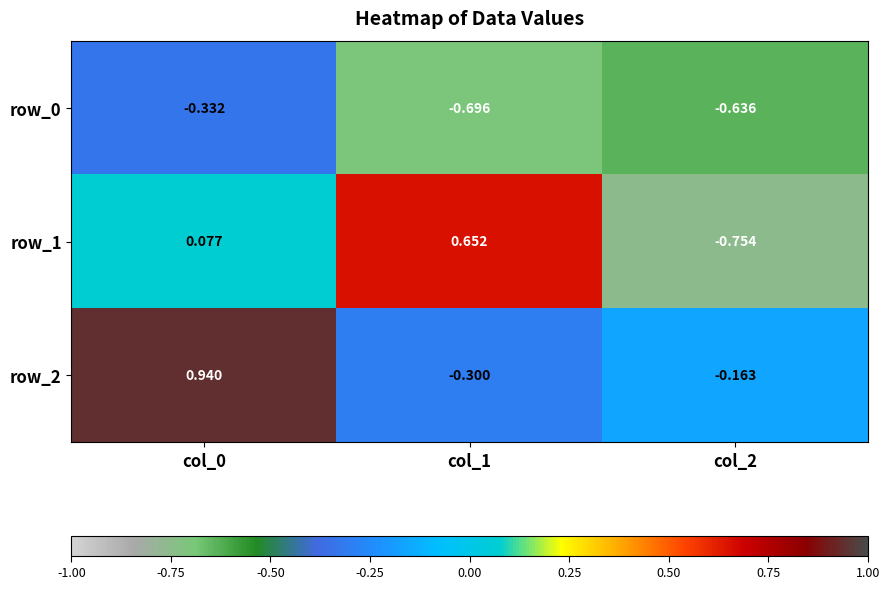

At which category does the chart reach its peak across all series?

col_0